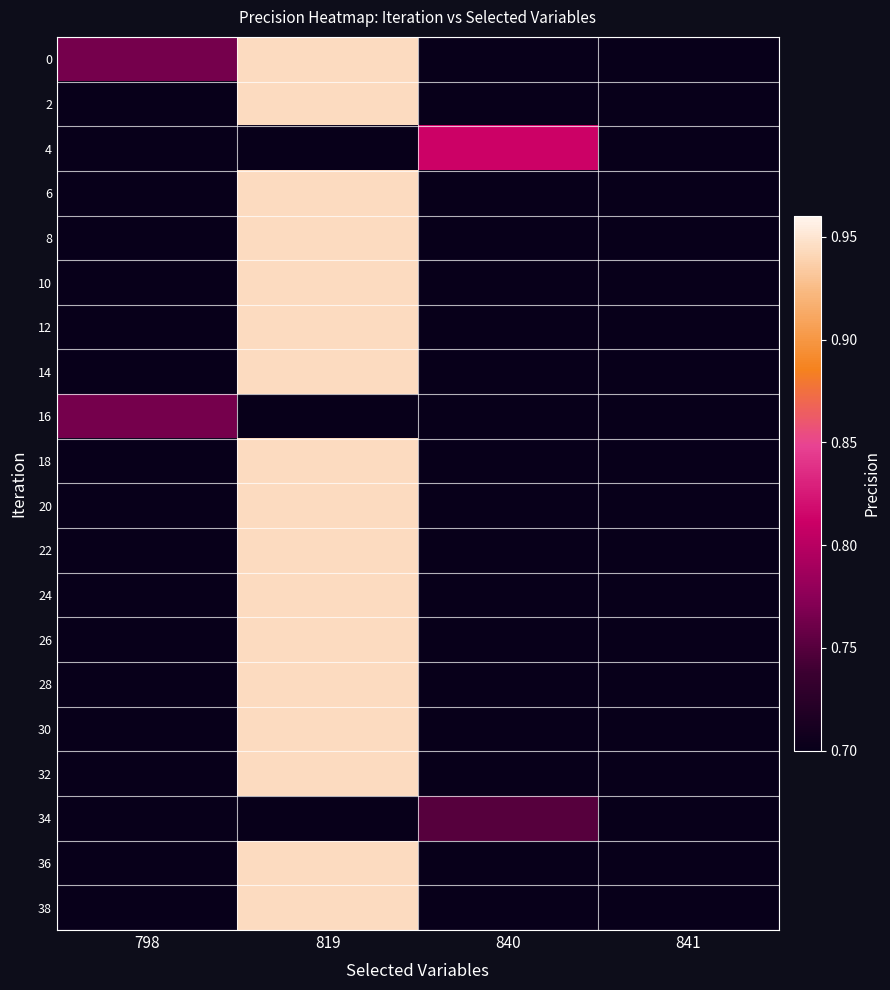

Which has a higher value, 840 or 819?

819